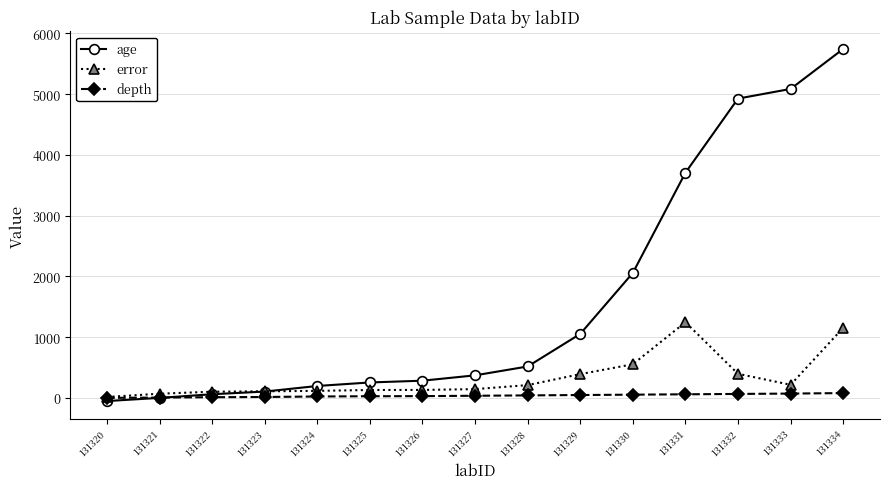

What is the maximum value shown in the chart?

5744.0